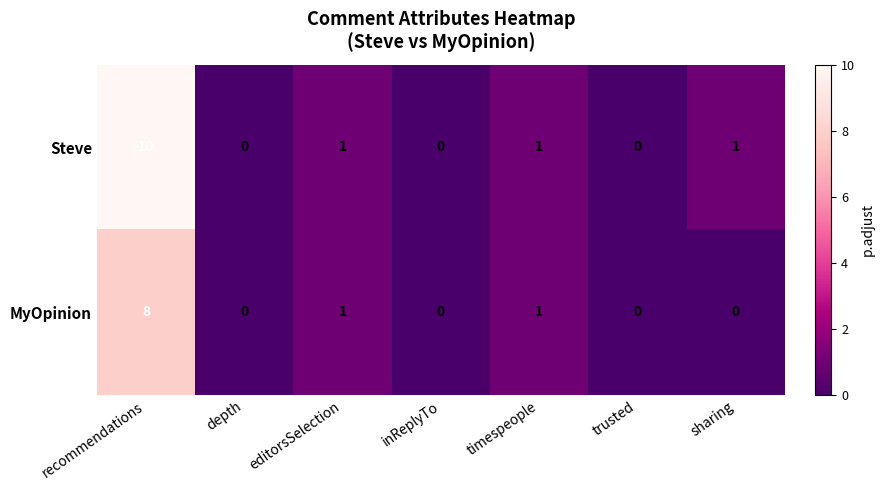

Reading right to left, list all the values displayed in this chart.

Steve: 1	0	1	0	1	0	10
MyOpinion: 0	0	1	0	1	0	8